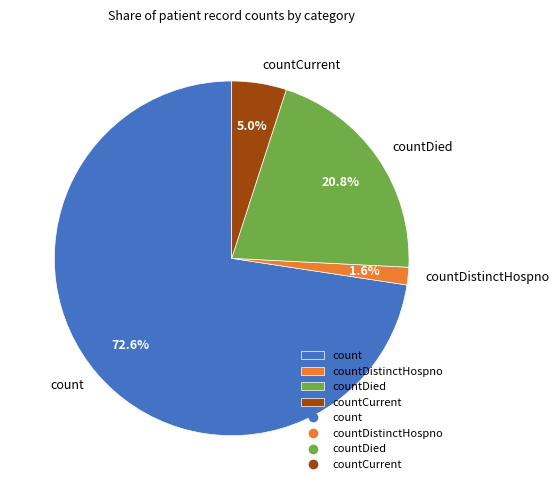

Rank the categories by value from highest to lowest.

count, countDied, countCurrent, countDistinctHospno